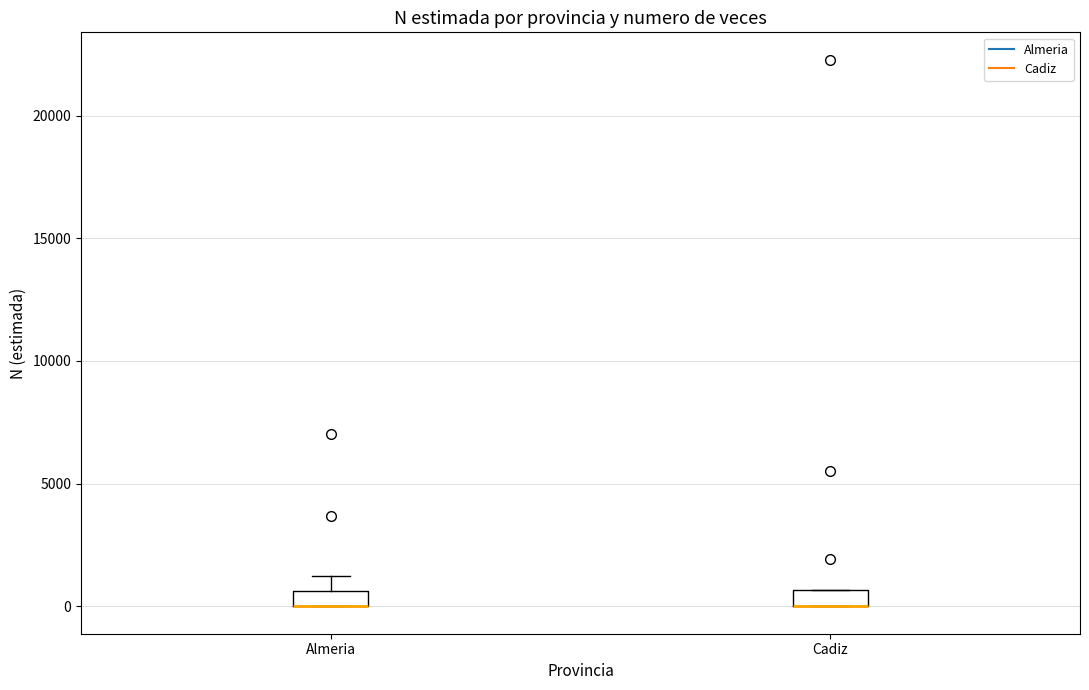

Where is the upper edge of the box for Almeria on the y-axis? The values are not printed on the chart, so give them approximately, as read against the axis.

500